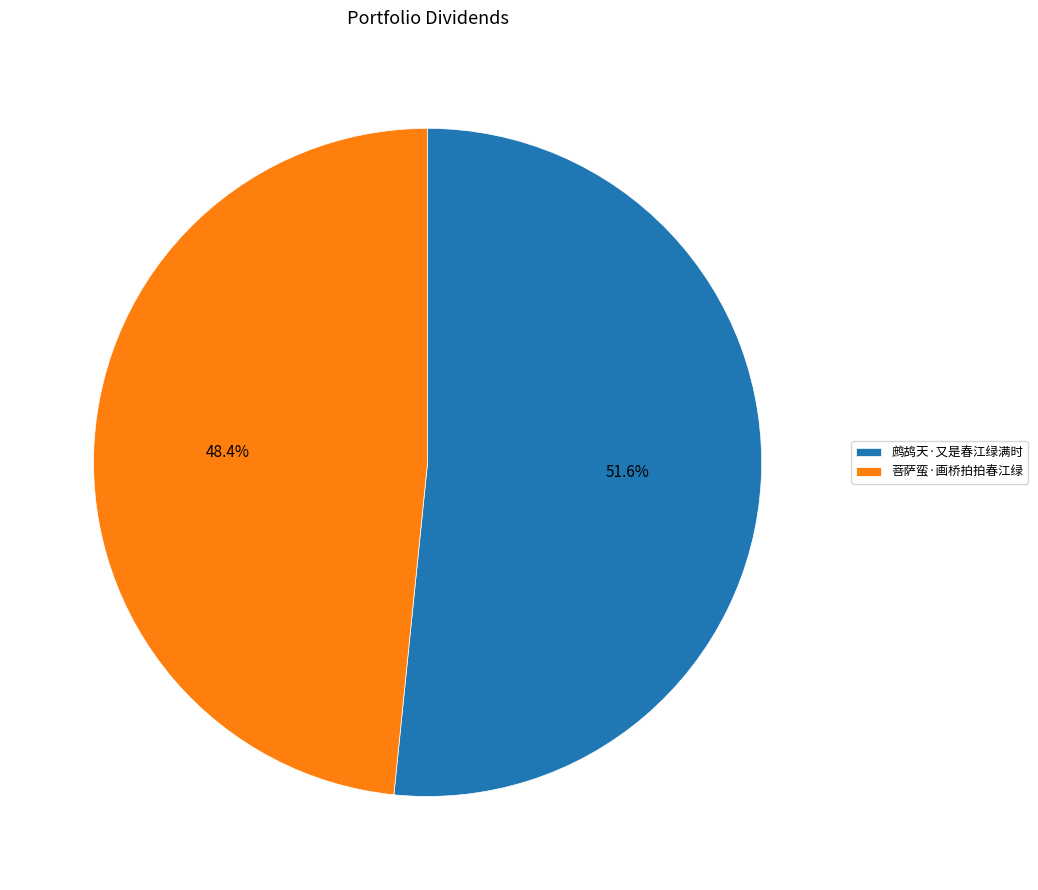

Which category has the biggest portion of the pie?

鹧鸪天·又是春江绿满时